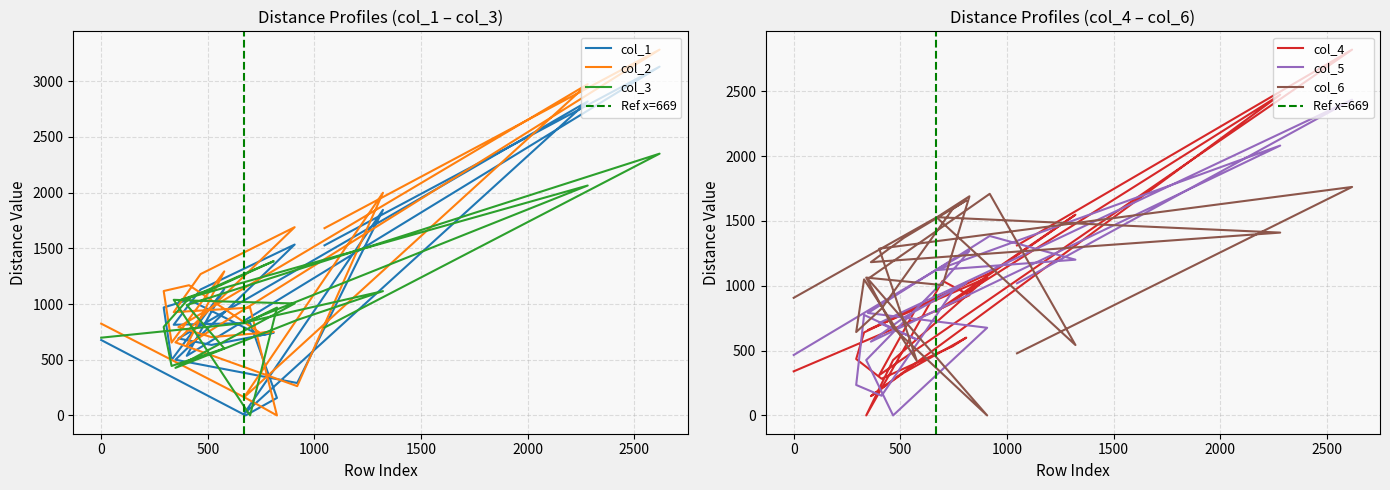

What is the difference between the col_3 values at 919 and 348?

430